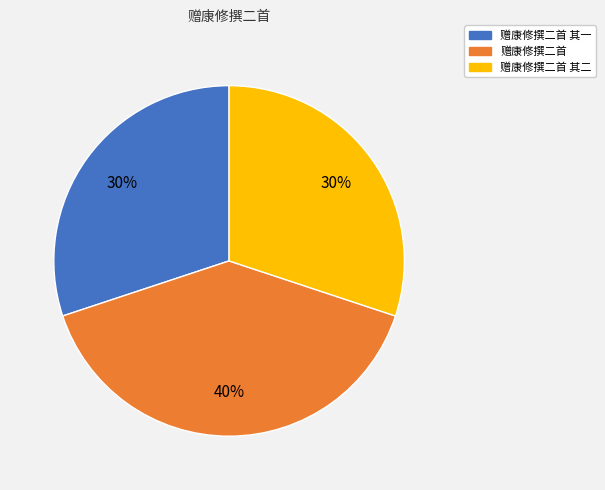

How many slices are in this pie chart?

3